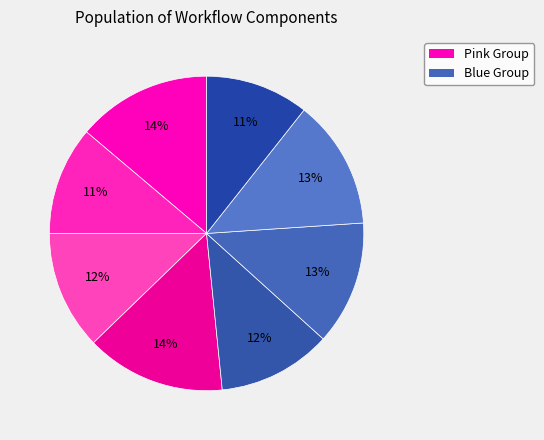

Does any single category account for the majority?

No